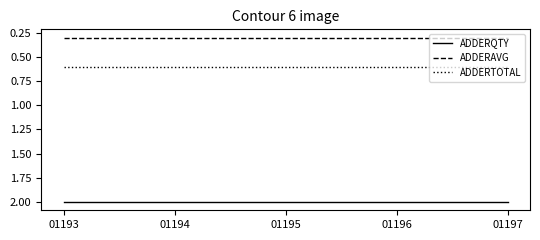

What is the spread (max minus min) of values at 01197?

1.7